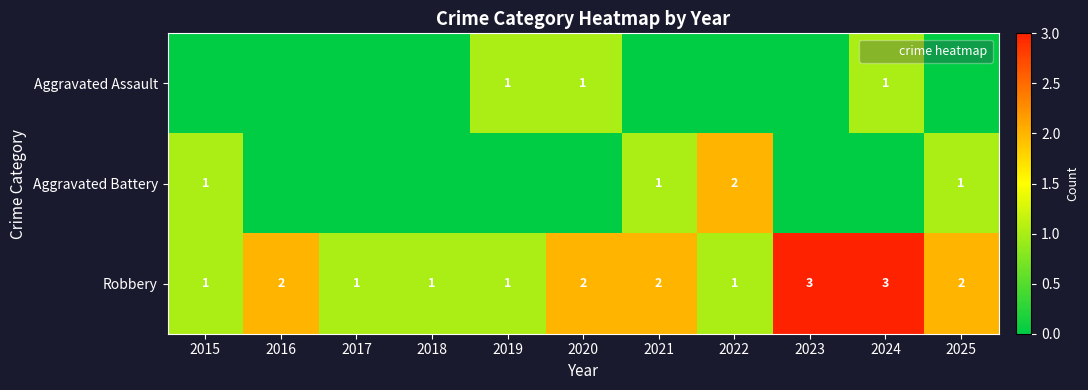

What is the maximum value shown in the chart?

3